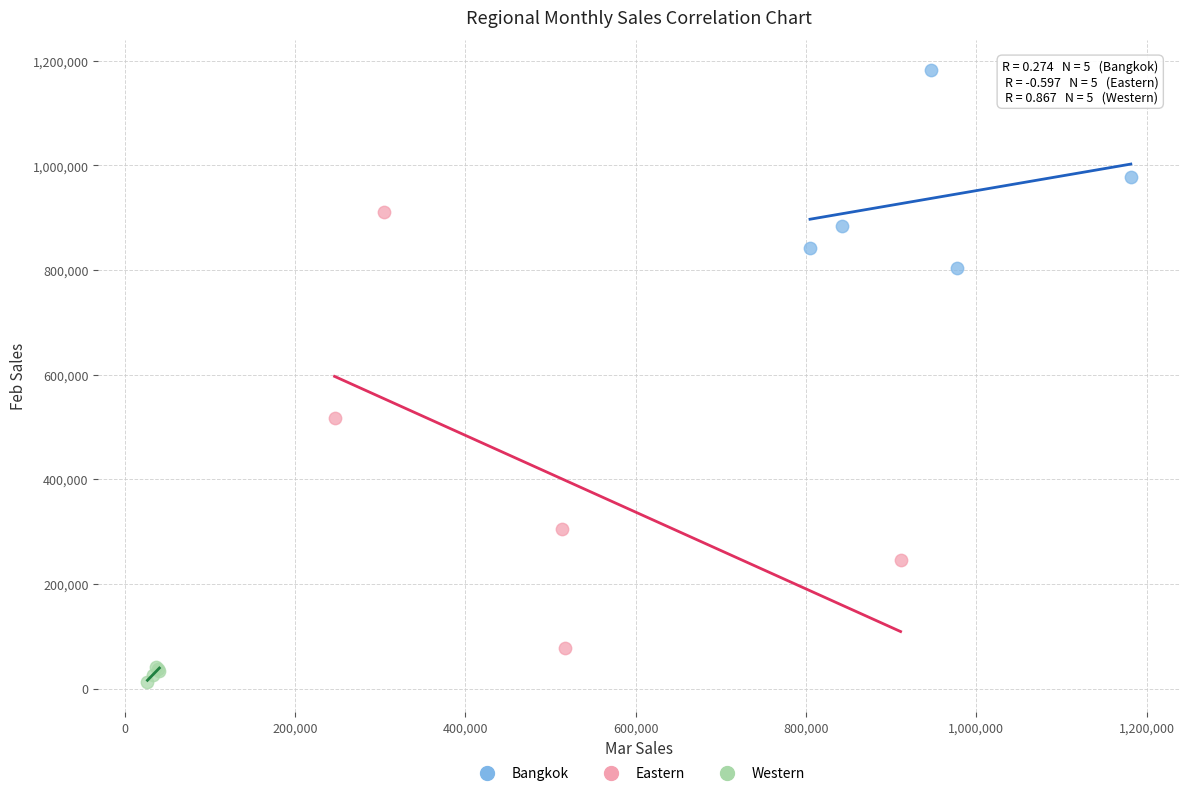

What are all the series names shown in the legend?

Bangkok, Eastern, Western